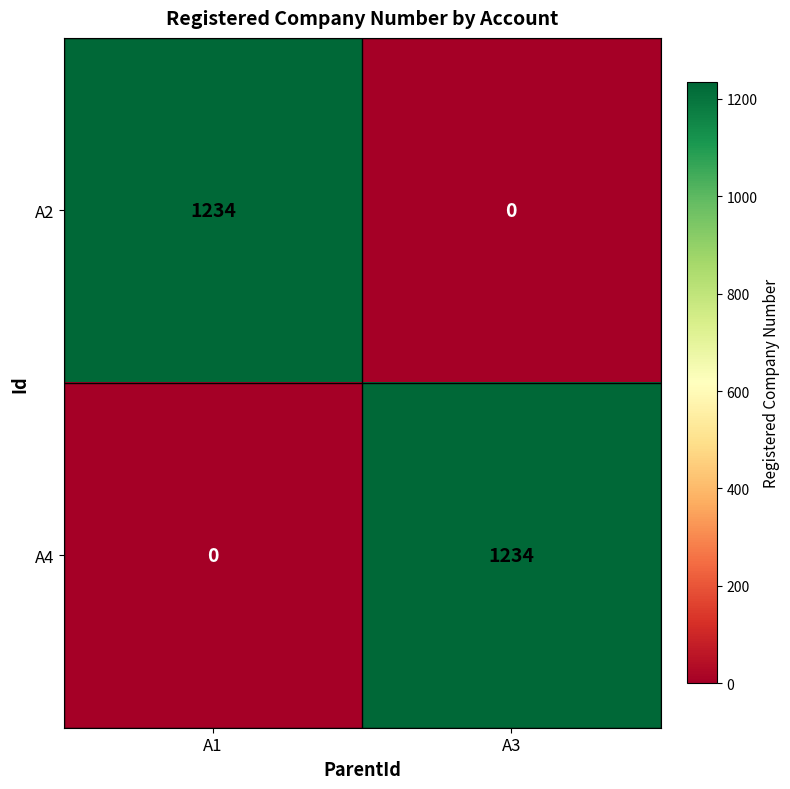

What is the difference between the highest and lowest values at A1?

1234